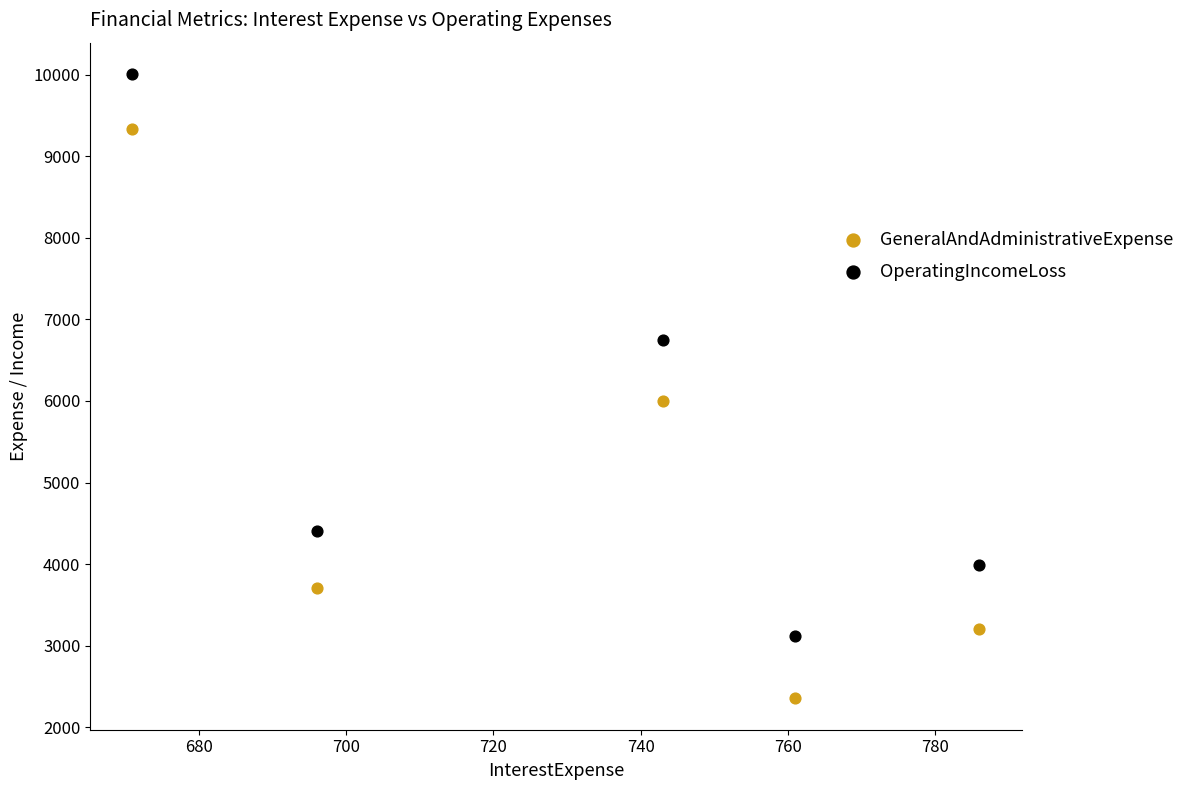

In the GeneralAndAdministrativeExpense series, what Y value is closest to 5846?

6000